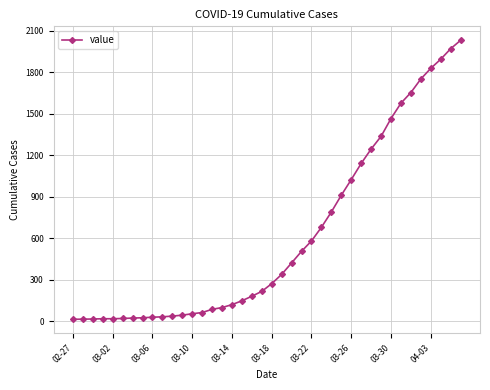

Does the chart display data point markers on the line(s)?

Yes